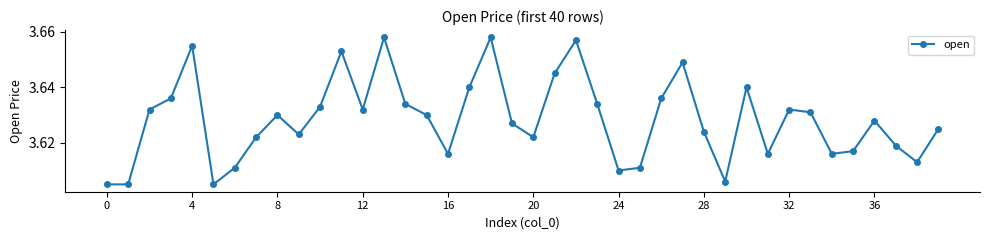

Count the values in the range 3 to 4.

40